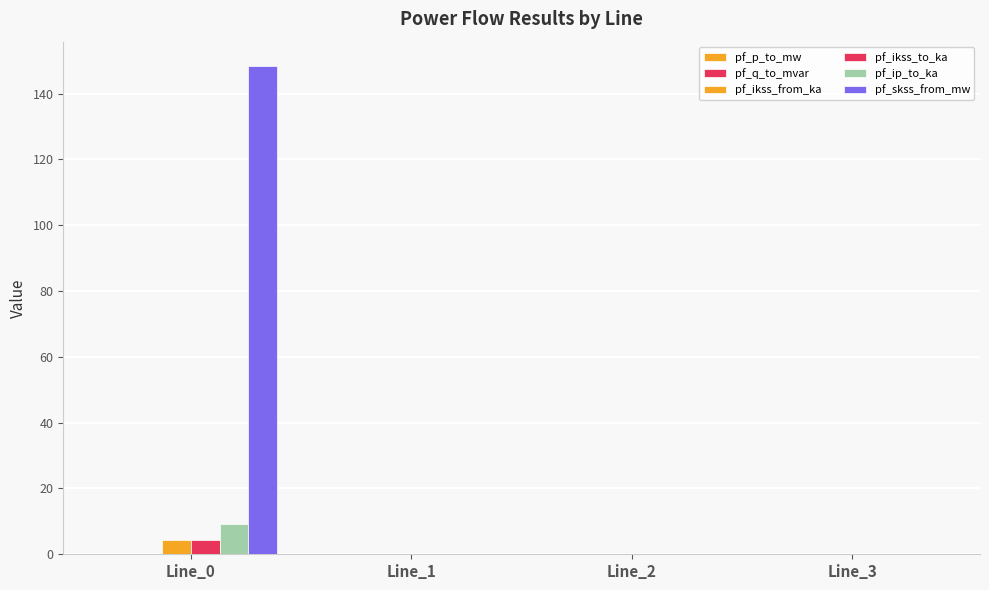

Reading right to left, extract all data points from this chart.

pf_p_to_mw: Line_3=0.0	Line_2=0.0	Line_1=0.0	Line_0=-0.0
pf_q_to_mvar: Line_3=0.0	Line_2=-0.0	Line_1=-0.0	Line_0=-0.0
pf_ikss_from_ka: Line_3=0.0	Line_2=0.0	Line_1=0.0	Line_0=4.3
pf_ikss_to_ka: Line_3=0.0	Line_2=0.0	Line_1=0.0	Line_0=4.3
pf_ip_to_ka: Line_3=0.0	Line_2=0.0	Line_1=0.0	Line_0=9.3
pf_skss_from_mw: Line_3=0.0	Line_2=0.0	Line_1=0.0	Line_0=148.4